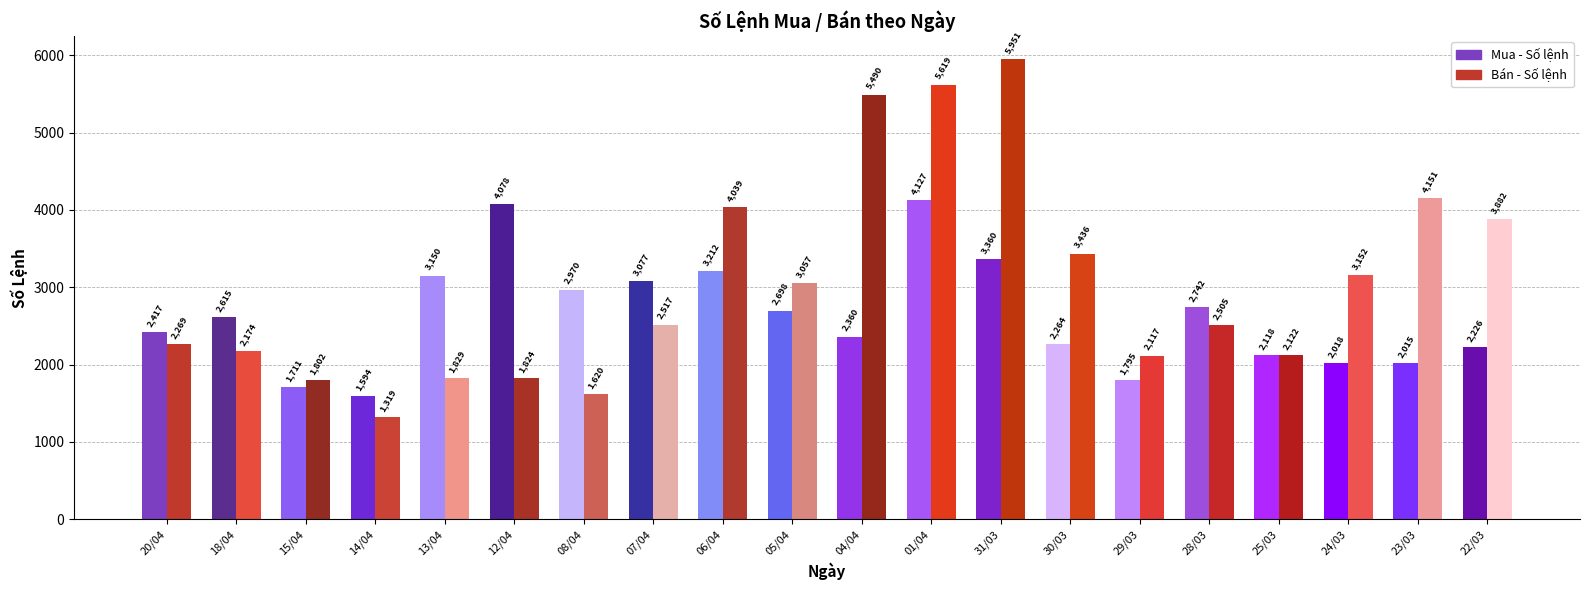

Which series changed the most between 15/04 and 13/04?

Mua - Số lệnh